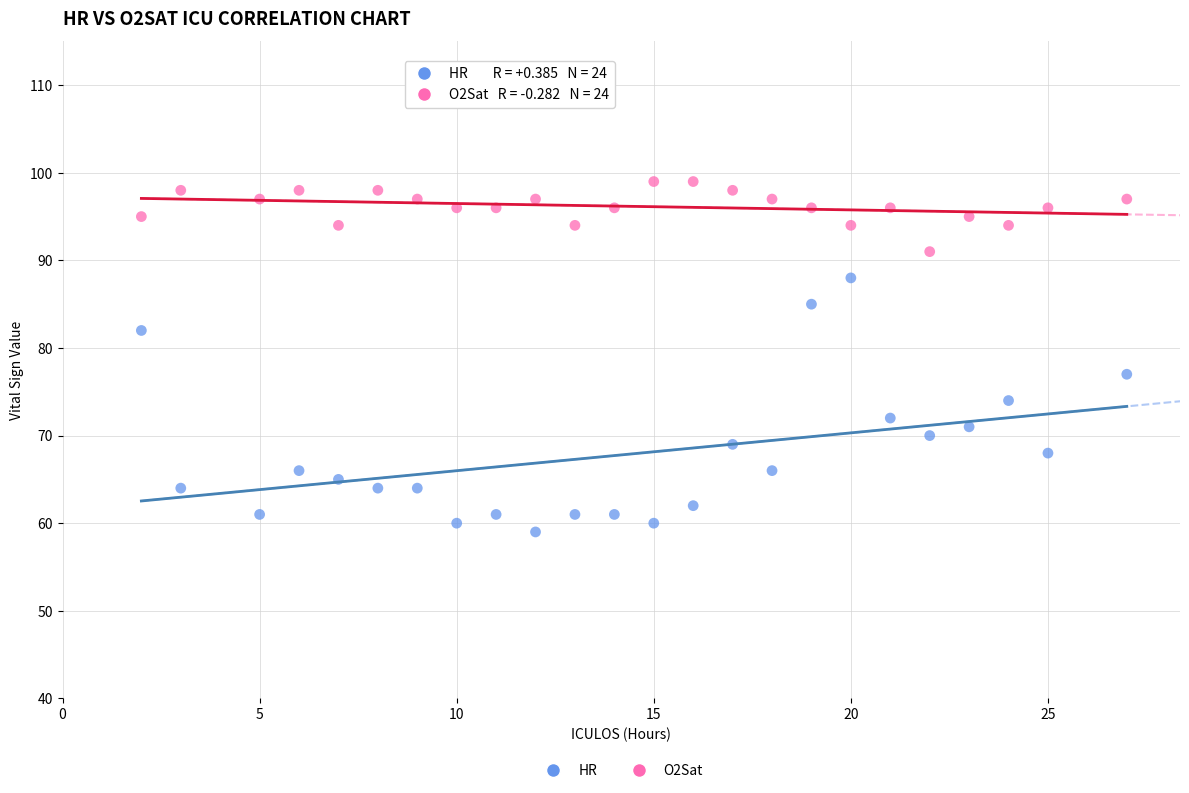

Across all series, what Y value is closest to 79?

77